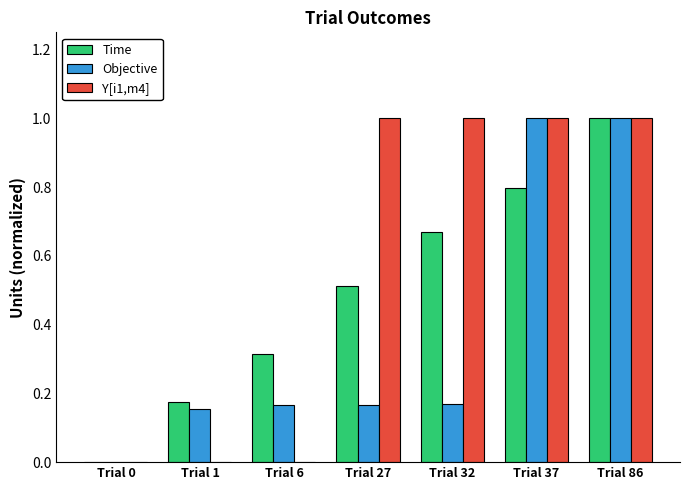

What is the highest value of the Time series?

1.0